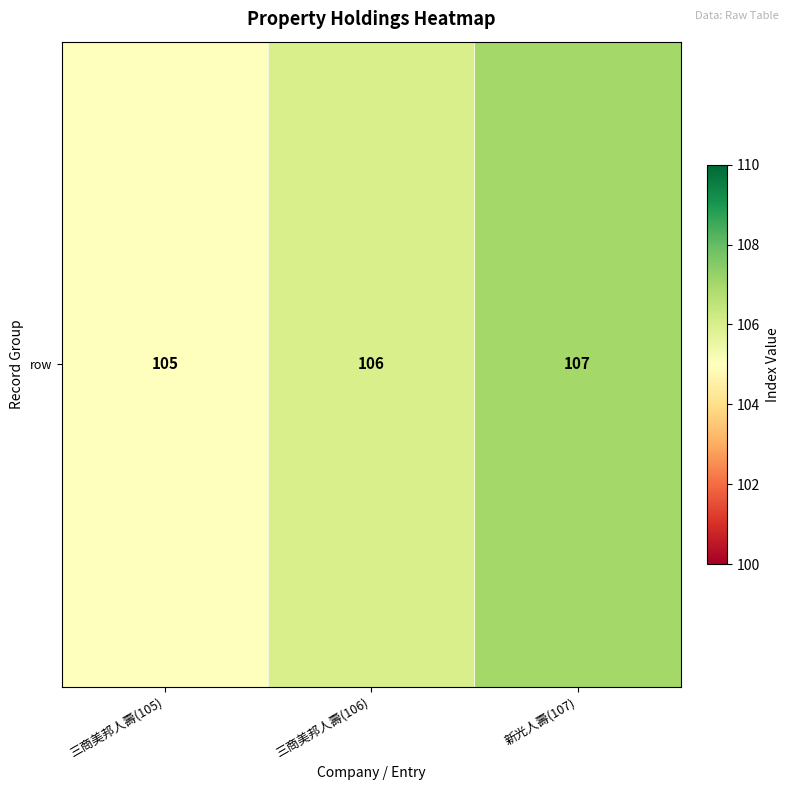

Is it true that the value at 新光人壽(107) is 43?

False